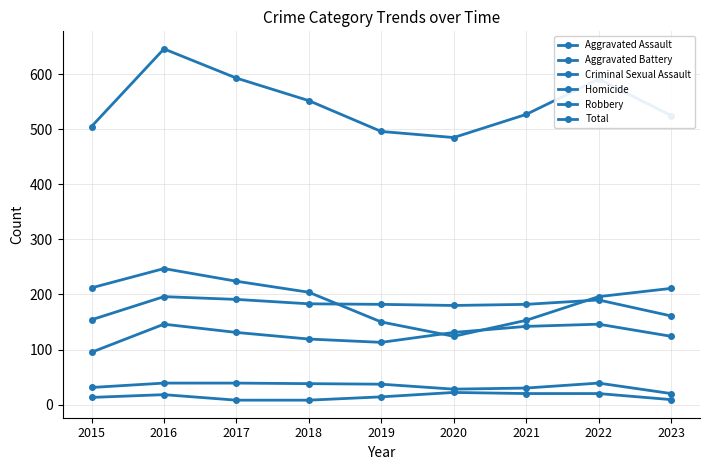

How many lines are shown in the chart?

6